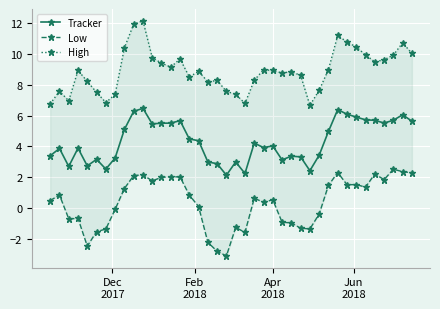

What is the lowest value of the High series?

6.7